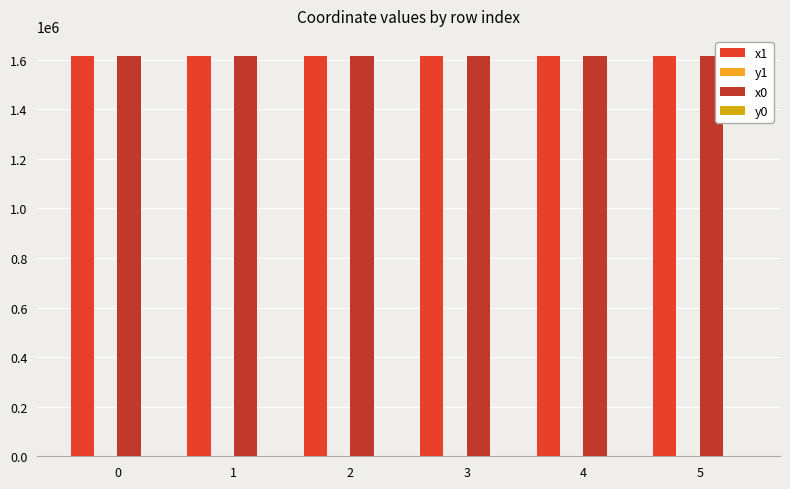

What is the greatest value displayed?

1614789.1